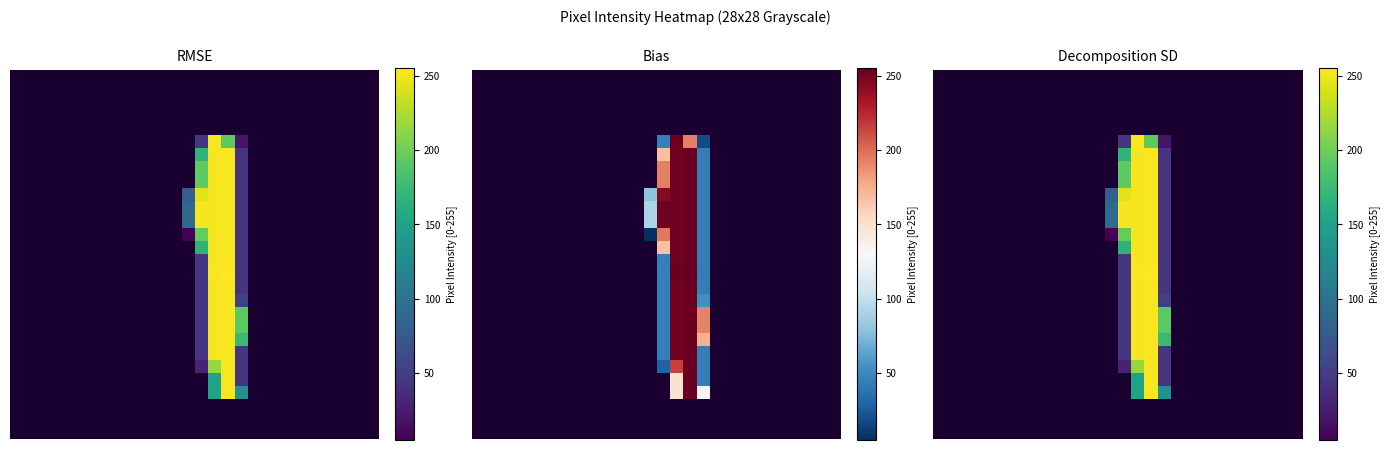

Count the number of categories in the chart.

28